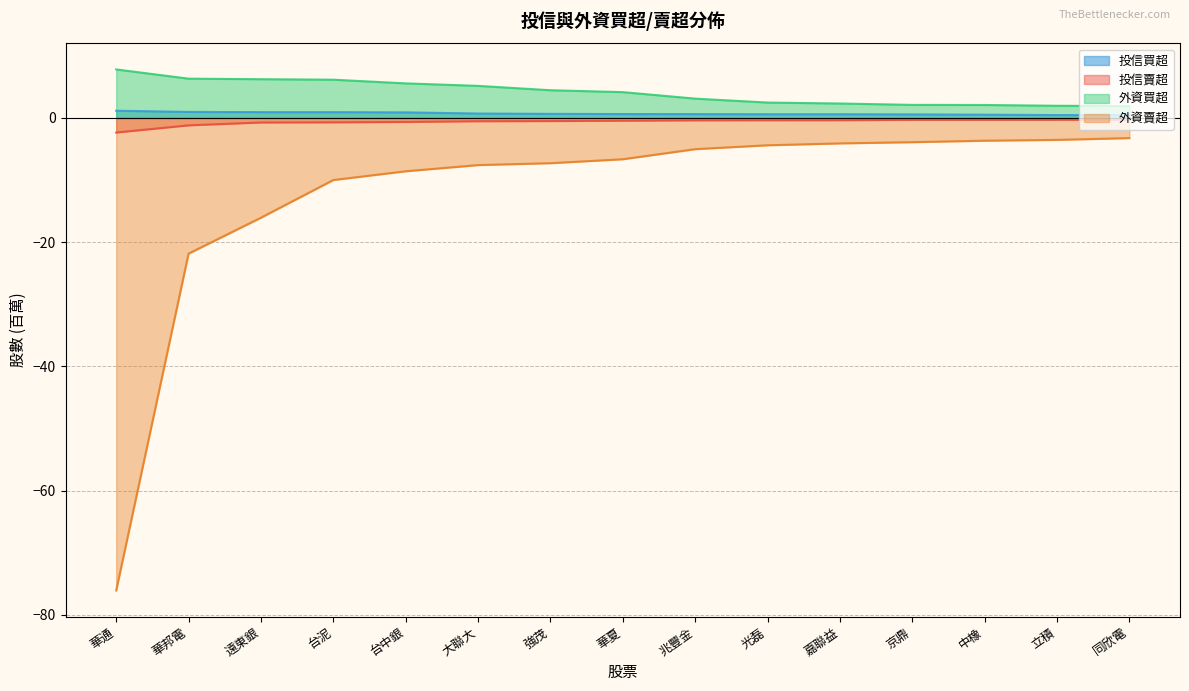

What is the average value of the 外資買超 series?

4.1